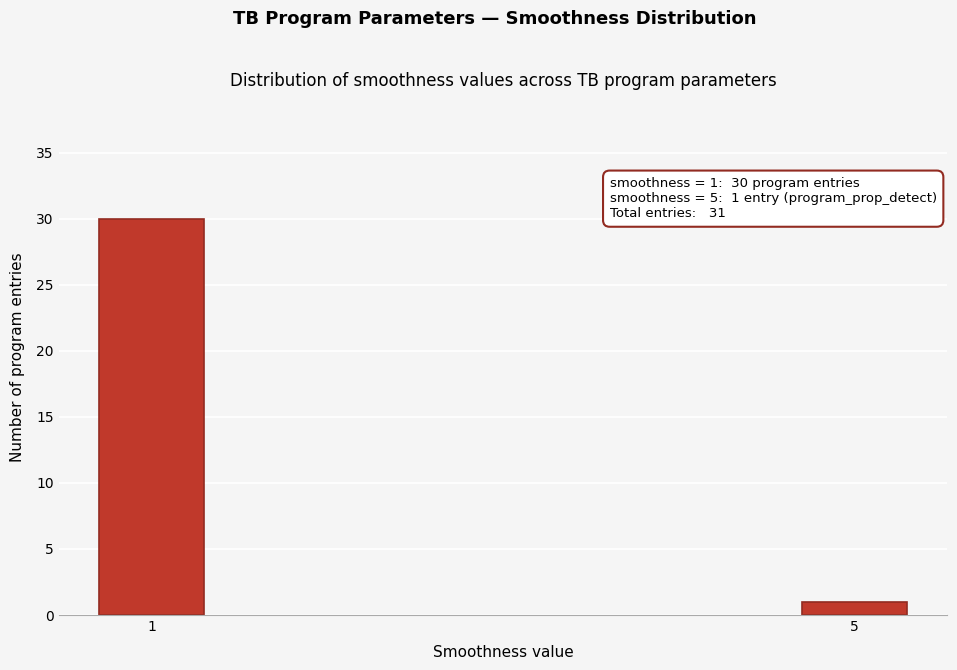

Reading left to right, what are all the values shown in this chart?

1=30	5=1